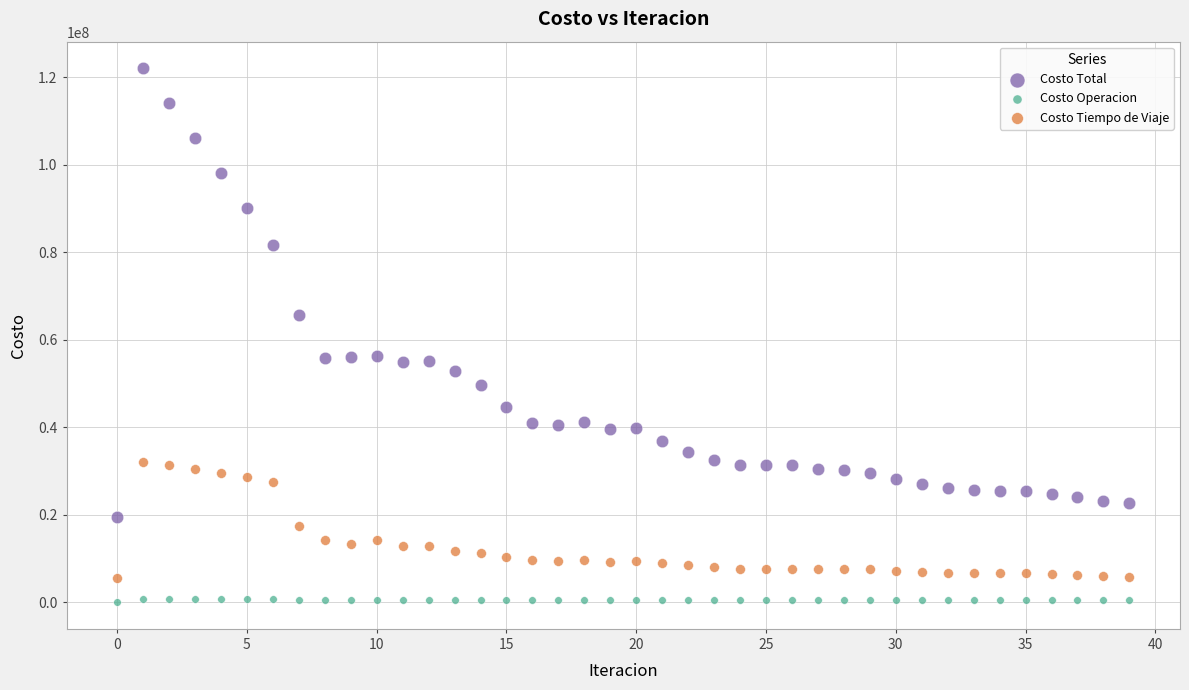

What are all the series names shown in the legend?

Costo Total, Costo Operacion, Costo Tiempo de Viaje